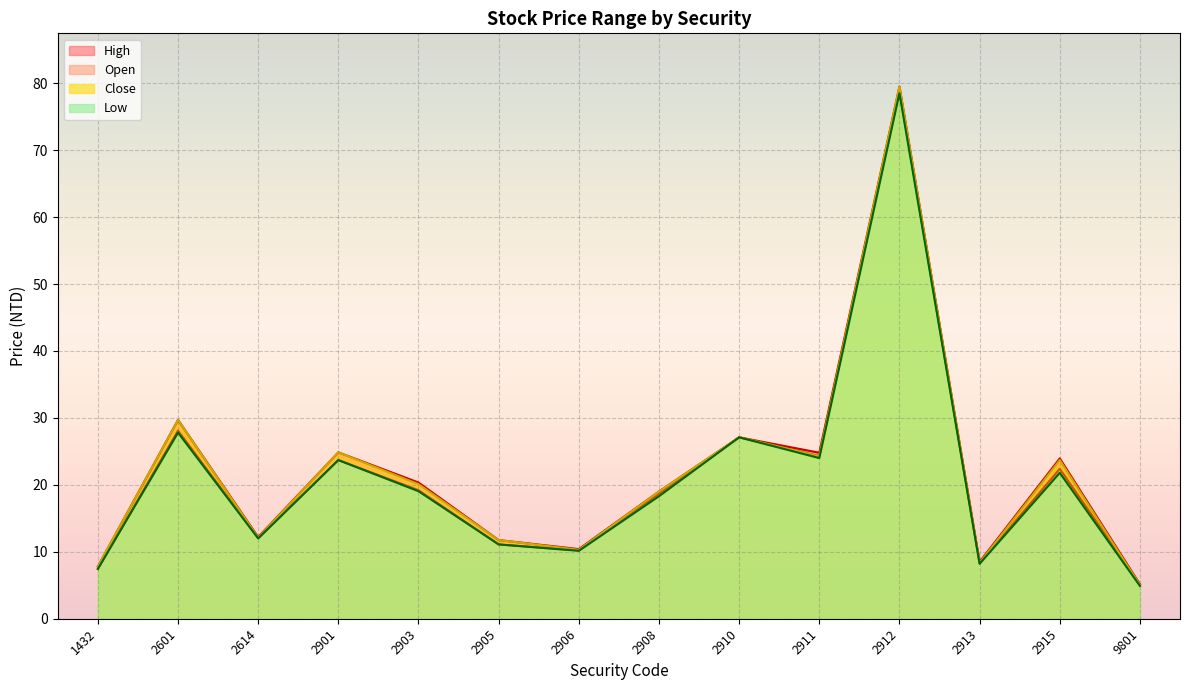

What are all the series names shown in the legend?

Open, High, Low, Close